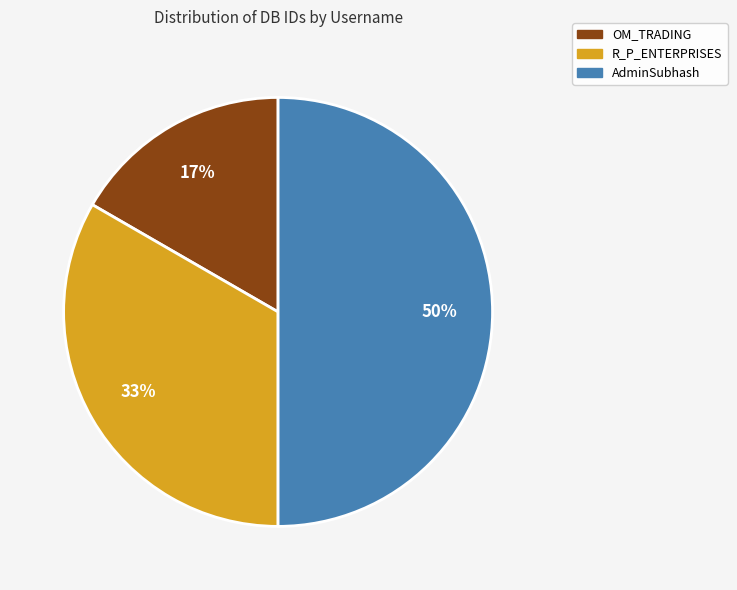

Count the number of slices in the pie.

3